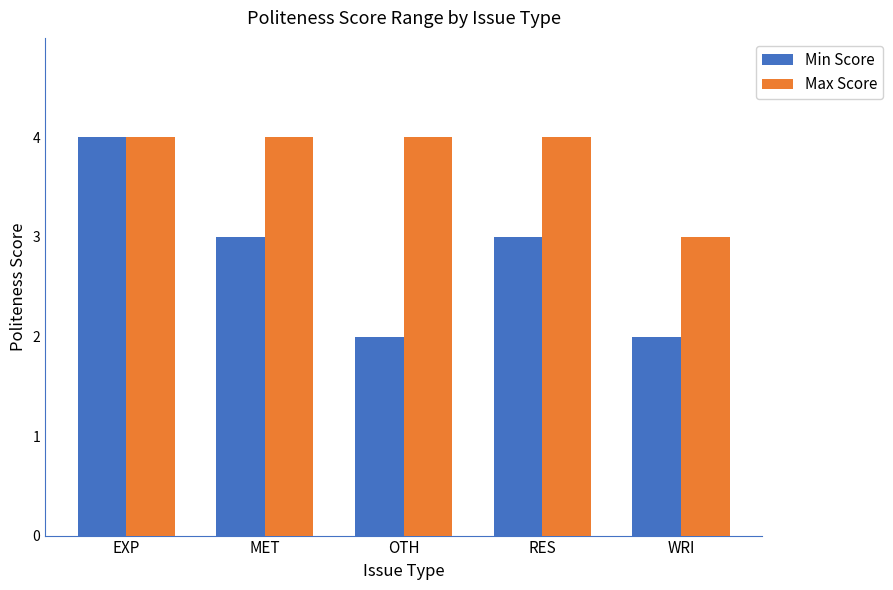

What is the average value of the Min Score series?

3